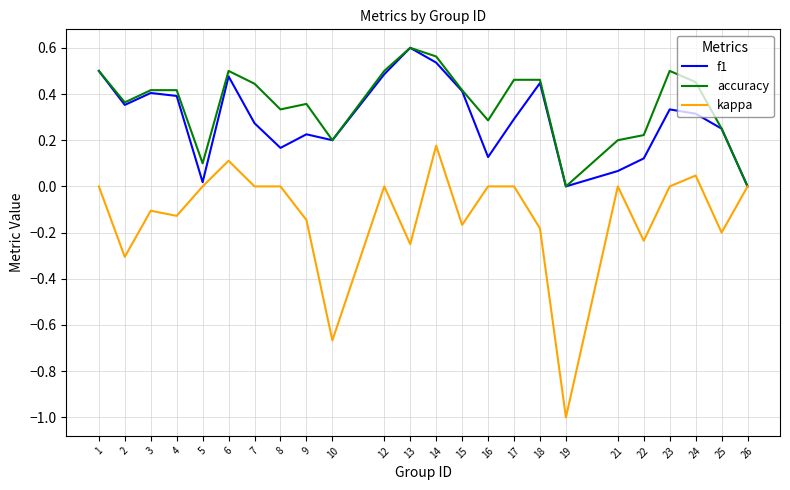

At which category does the chart reach its minimum across all series?

19